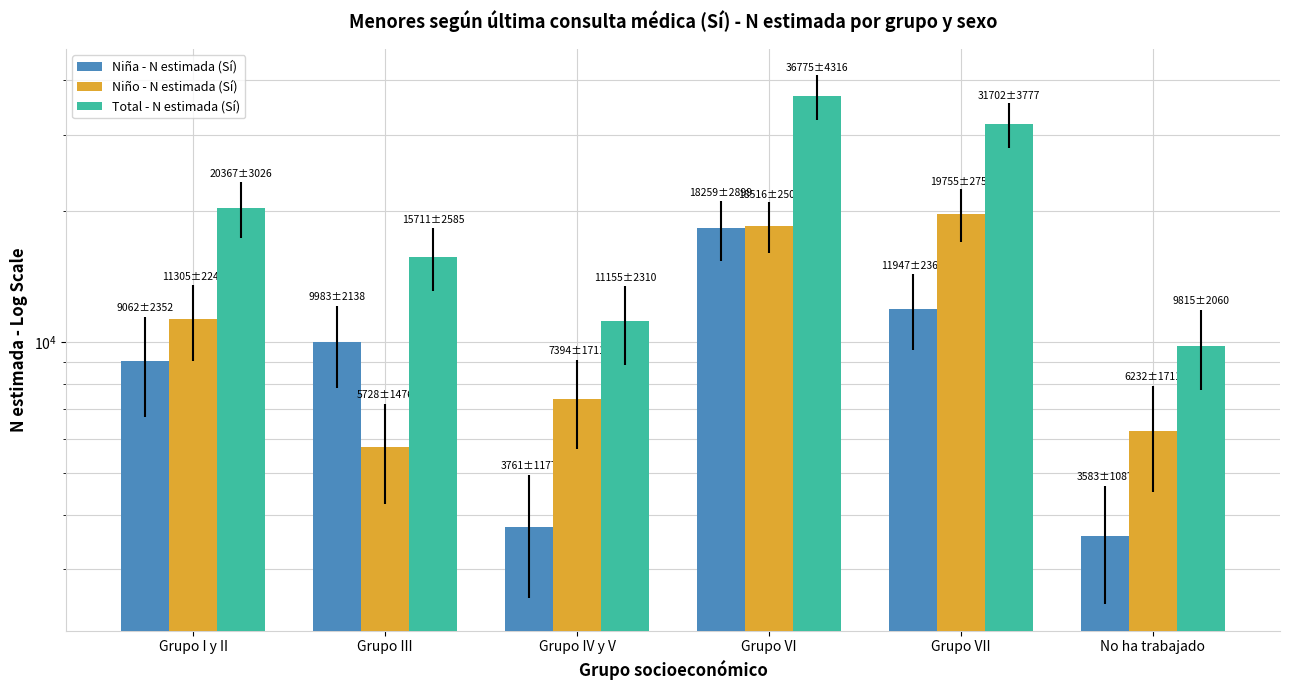

What is the value of the Niña - N estimada (Sí) bar at the 1st from the left?

9062